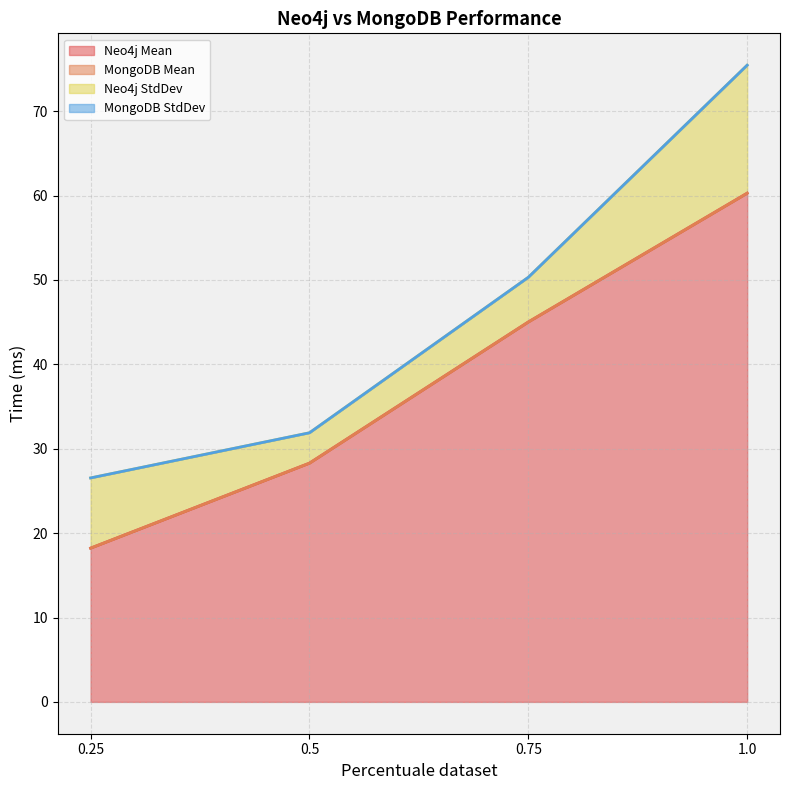

Count the MongoDB StdDev values in the range 0 to 1.

4